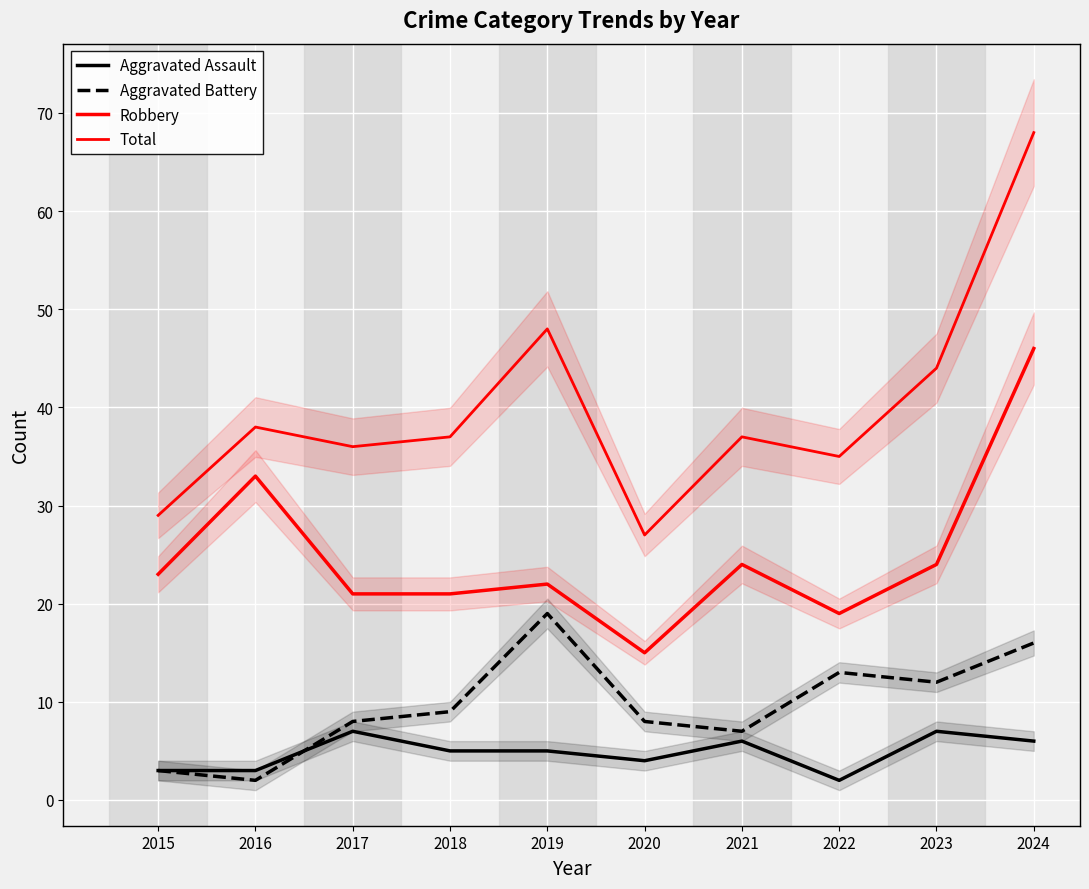

True or false: Aggravated Assault has more than 0 interior local peaks.

True